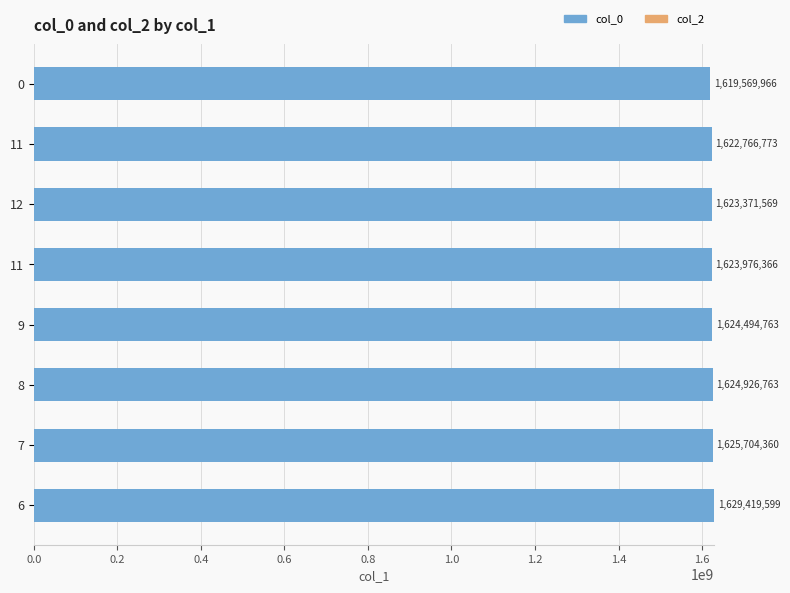

Count the number of categories in the chart.

8